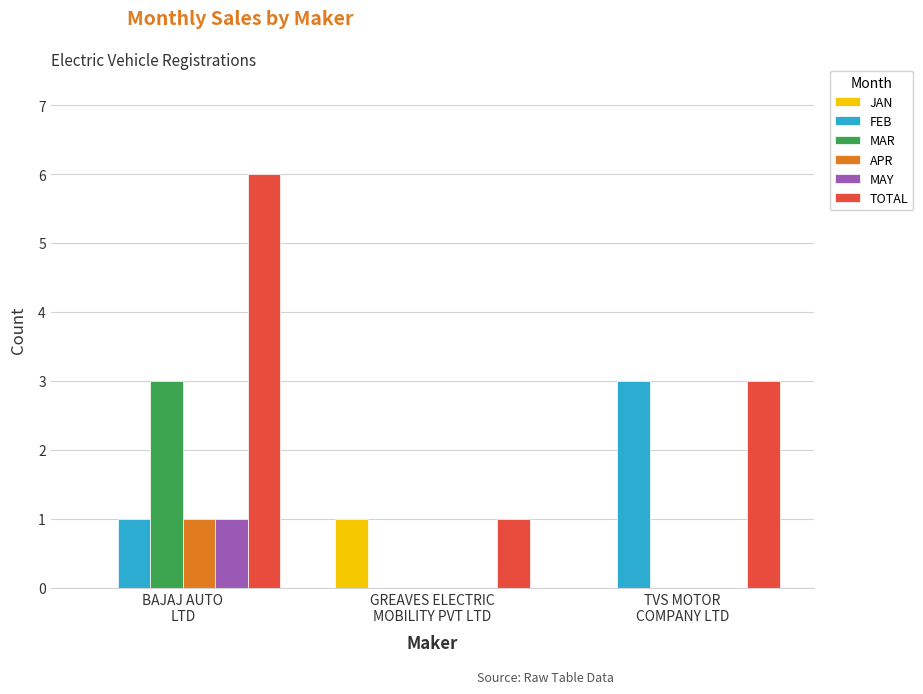

Which series has the largest total across all categories?

TOTAL